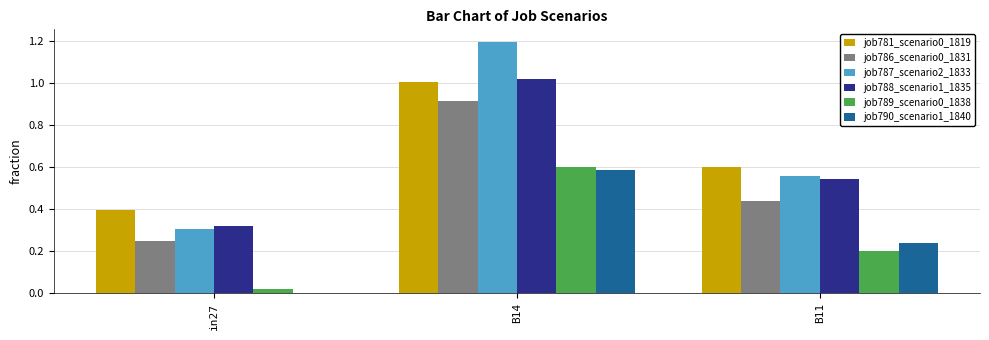

How many groups of bars are there?

3